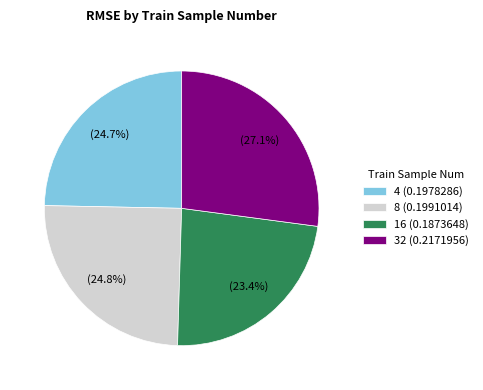

Does any single category account for the majority?

No